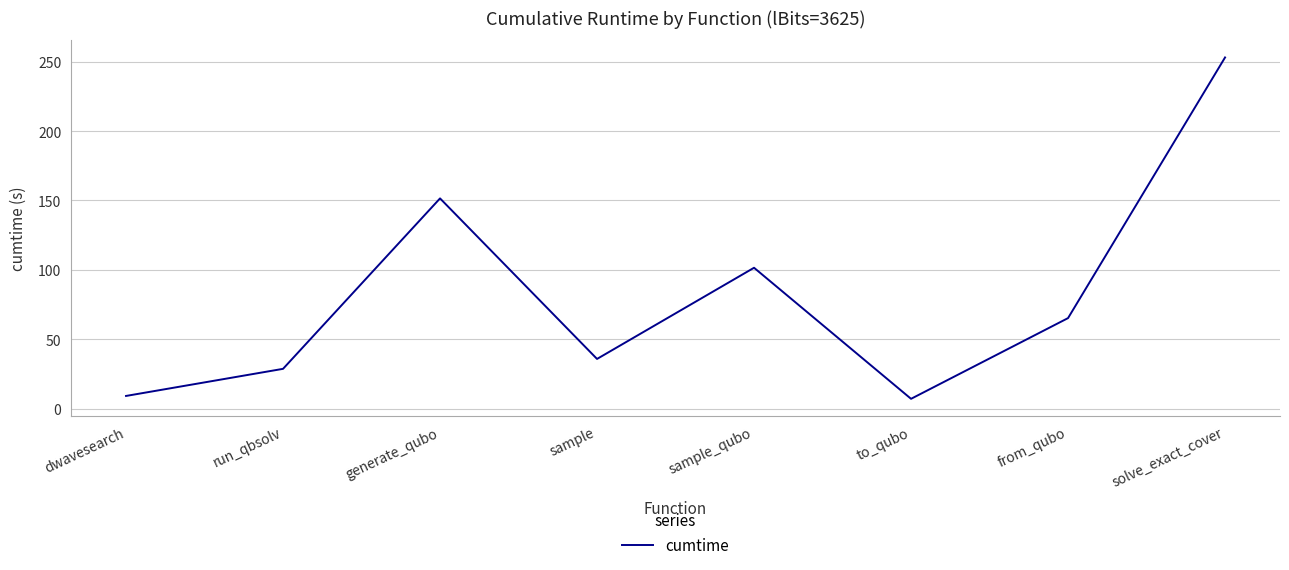

At which label is the value closest to 130?

generate_qubo